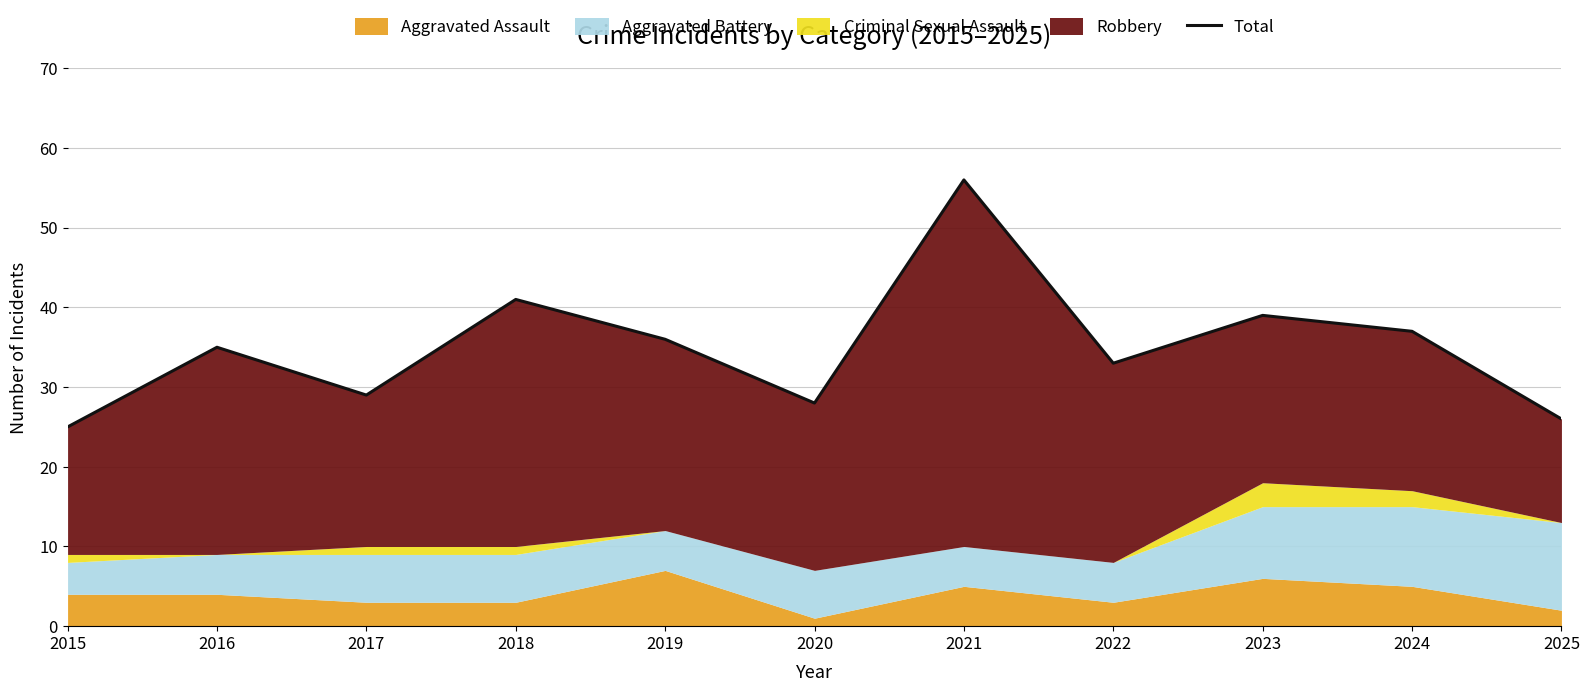

How many data points does each series have?

11